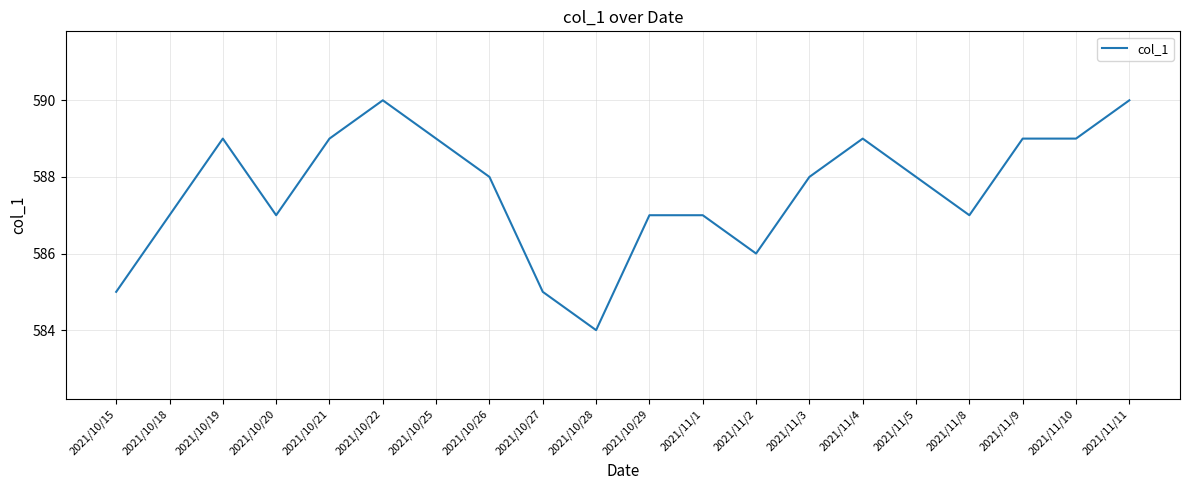

Reading left to right, extract all data points from this chart.

585	587	589	587	589	590	589	588	585	584	587	587	586	588	589	588	587	589	589	590